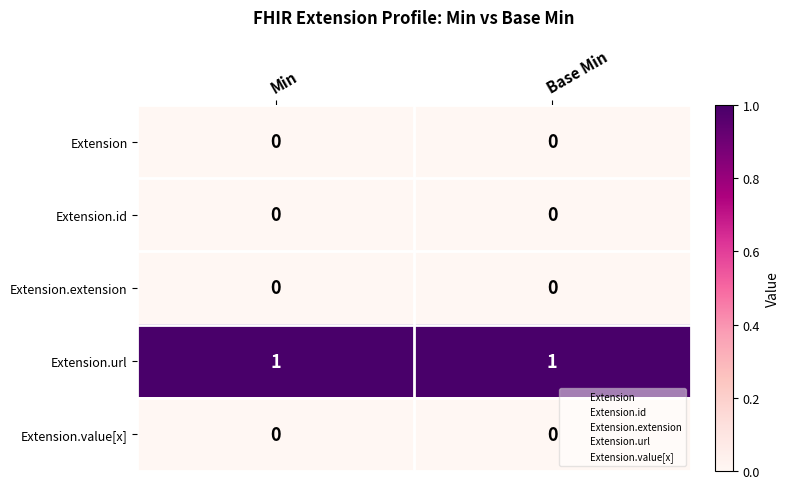

What is the difference between the highest and lowest values at Base Min?

1